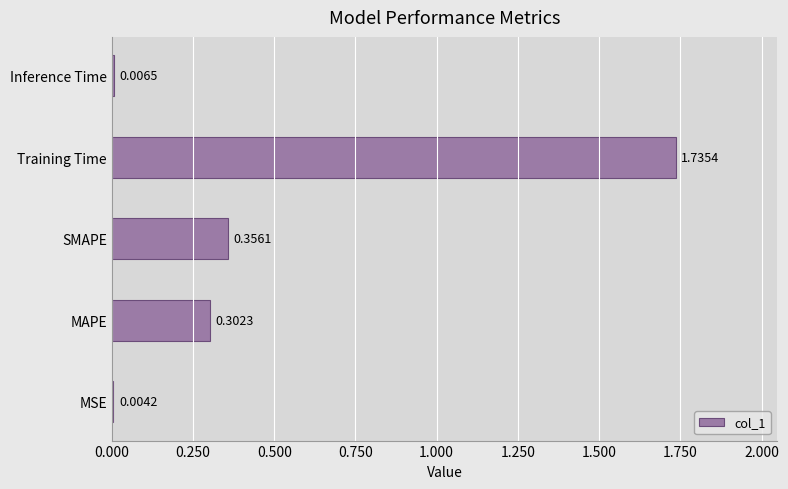

What is the sum of the values at SMAPE and MAPE?

0.7